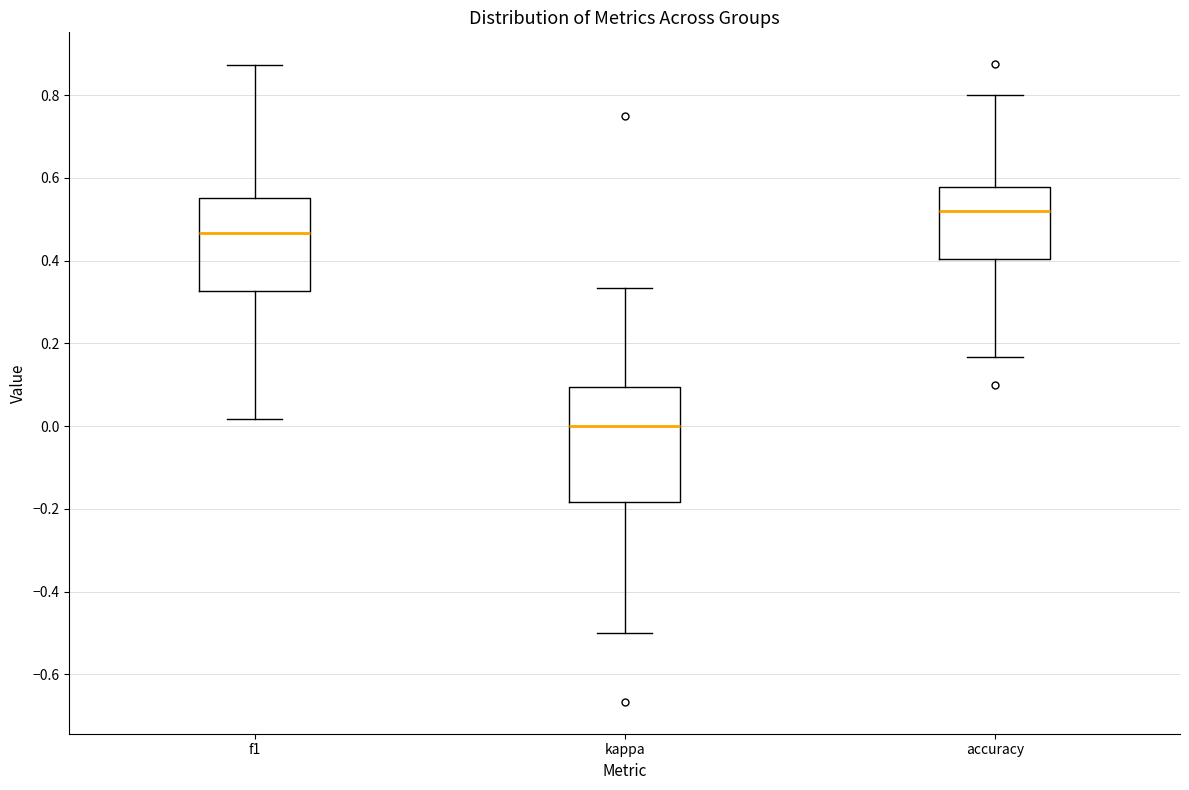

Reading left to right, read every box against the y-axis: the position of its median line, the range the box covers, and the ends of its whiskers. The values are not printed on the chart, so give them approximately, as read against the axis.

f1: median 0.46, box 0.32 to 0.56, whiskers 0.02 to 0.88
kappa: median 0.00, box -0.18 to 0.10, whiskers -0.50 to 0.34
accuracy: median 0.52, box 0.40 to 0.58, whiskers 0.16 to 0.80